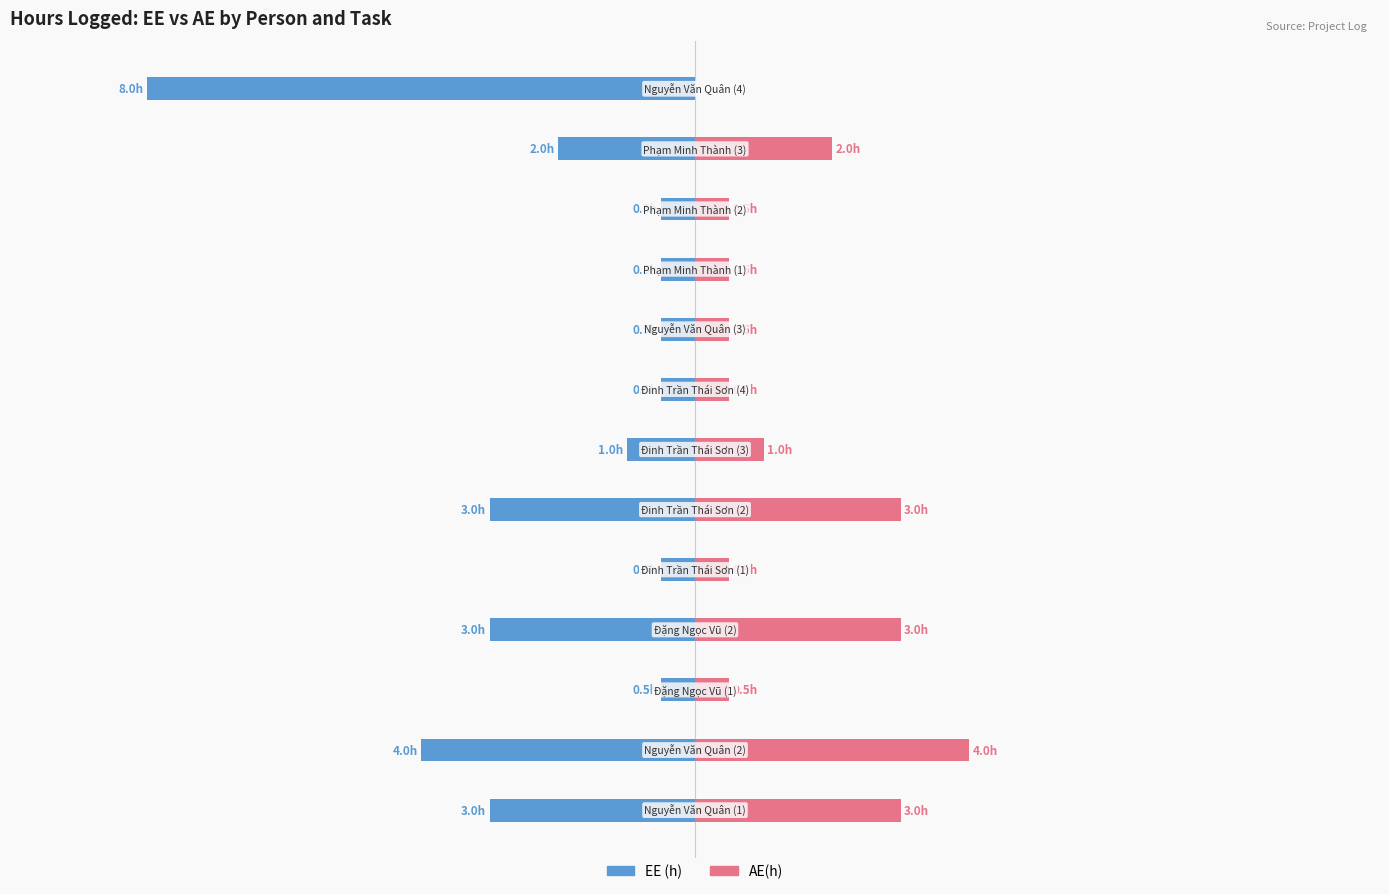

True or false: EE (h) has a value of -5.0 at −2.5.

False